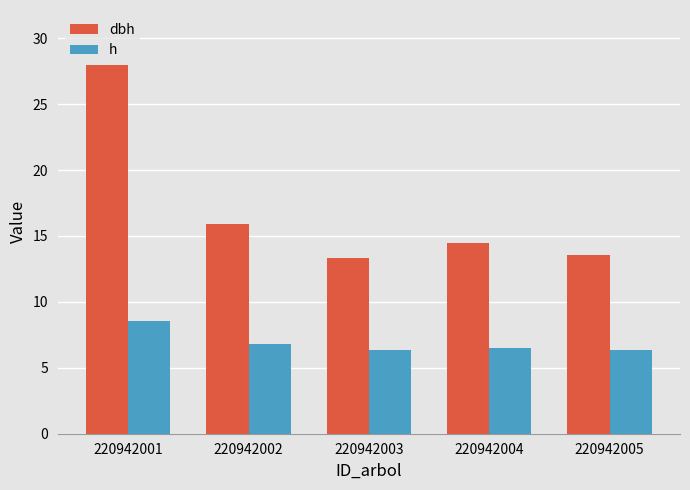

The value of h at 220942005 is 6.4. True or false?

True